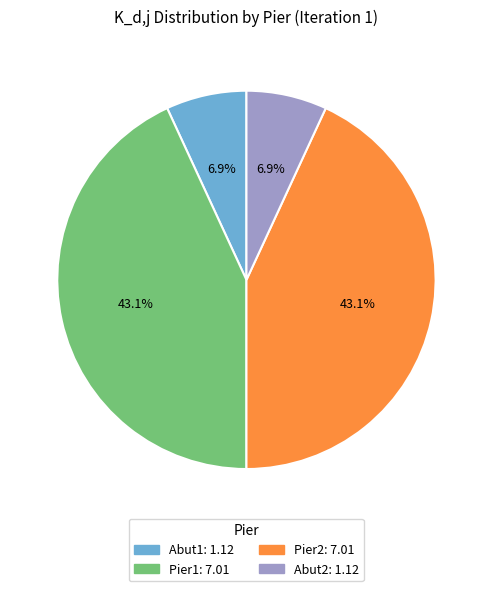

Do Pier1 and Pier2 together represent more than half of the pie?

Yes